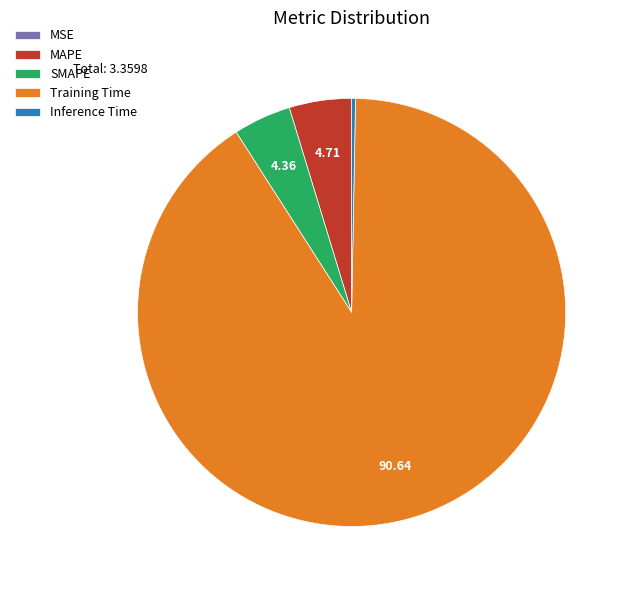

Is the sum of Training Time and MAPE greater than half?

Yes